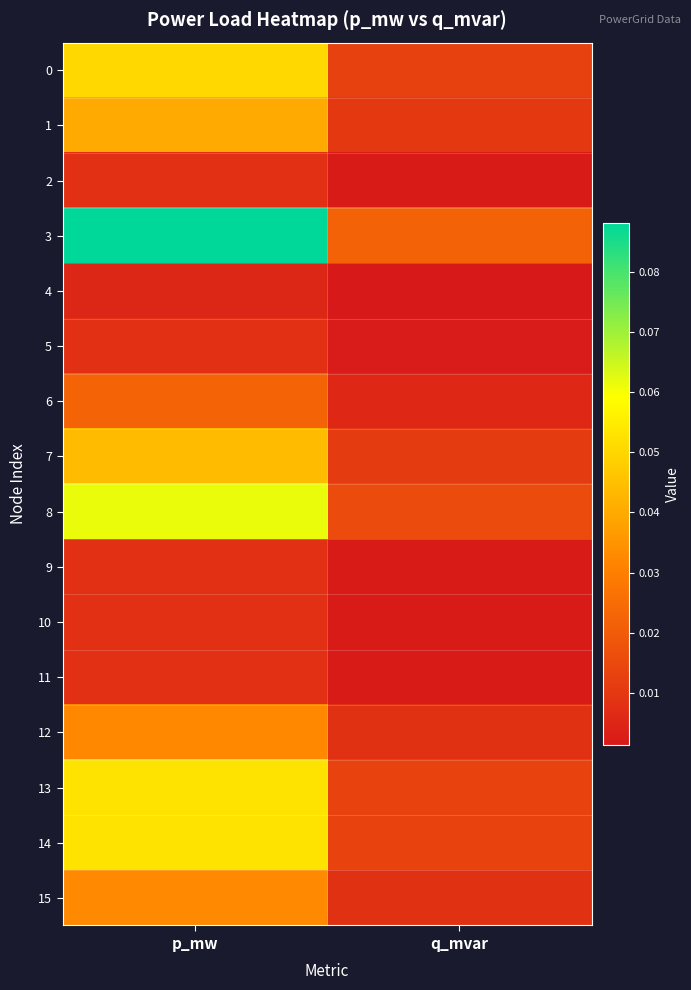

Reading left to right, list all the values displayed in this chart.

0: p_mw=0.1	q_mvar=0.0
1: p_mw=0.0	q_mvar=0.0
2: p_mw=0.0	q_mvar=0.0
3: p_mw=0.1	q_mvar=0.0
4: p_mw=0.0	q_mvar=0.0
5: p_mw=0.0	q_mvar=0.0
6: p_mw=0.0	q_mvar=0.0
7: p_mw=0.0	q_mvar=0.0
8: p_mw=0.1	q_mvar=0.0
9: p_mw=0.0	q_mvar=0.0
10: p_mw=0.0	q_mvar=0.0
11: p_mw=0.0	q_mvar=0.0
12: p_mw=0.0	q_mvar=0.0
13: p_mw=0.1	q_mvar=0.0
14: p_mw=0.1	q_mvar=0.0
15: p_mw=0.0	q_mvar=0.0